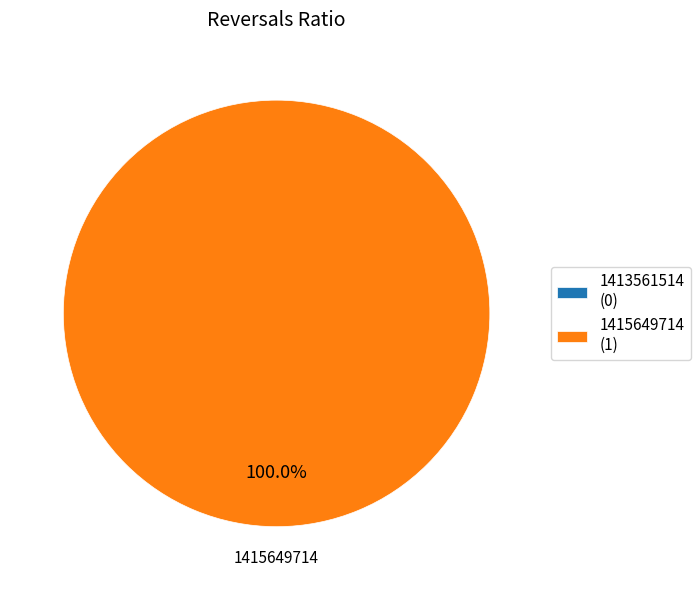

Does 1413561514 account for over 50% of the chart?

No